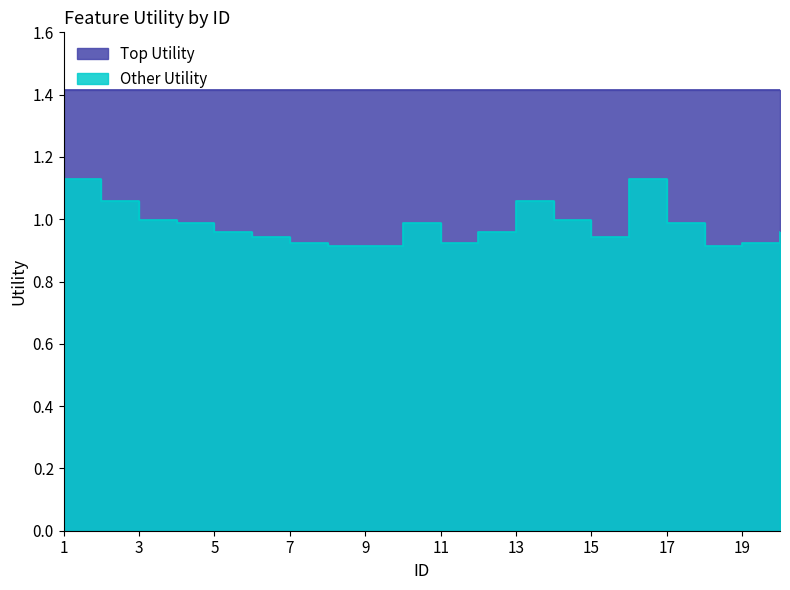

What is the change in value from 2 to 12?

-0.1